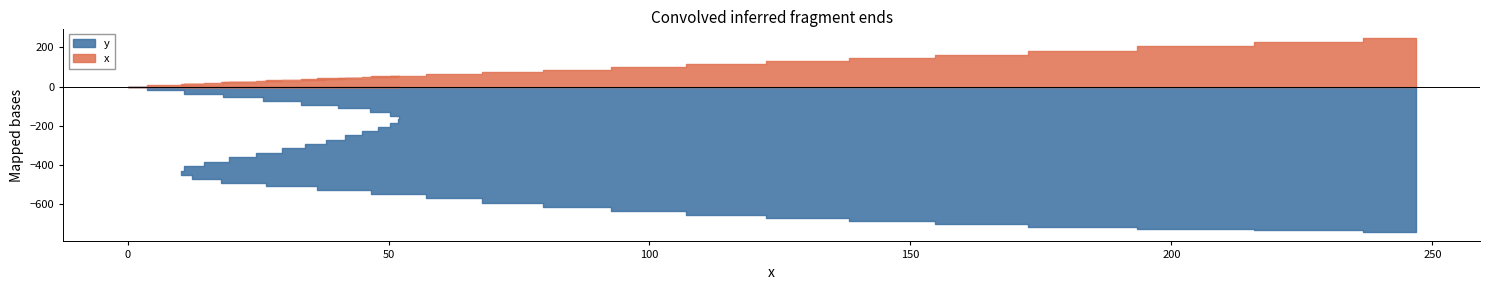

Does the chart display data point markers on the line(s)?

No